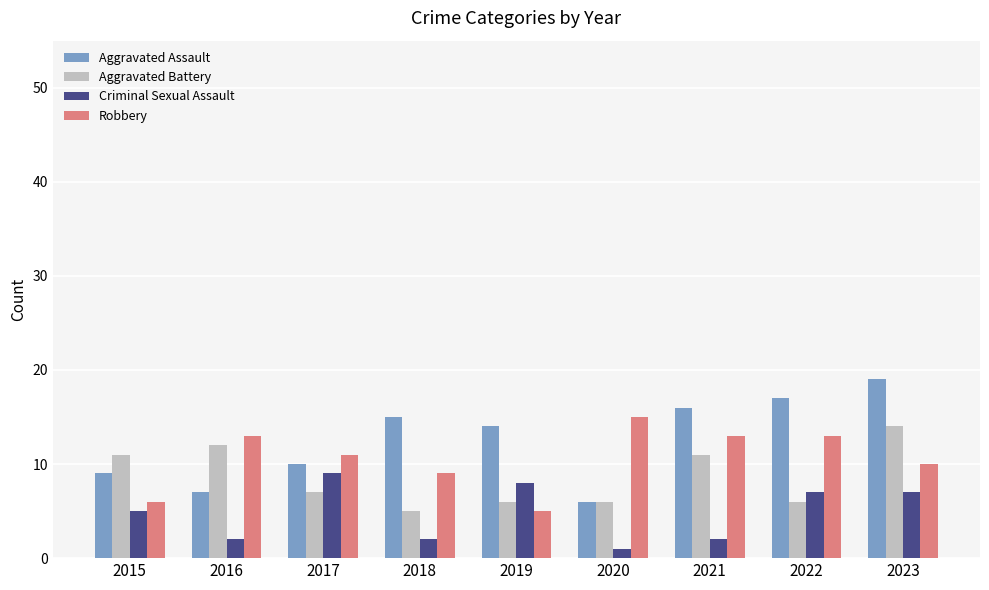

What is the total value across all series at 2016?

34